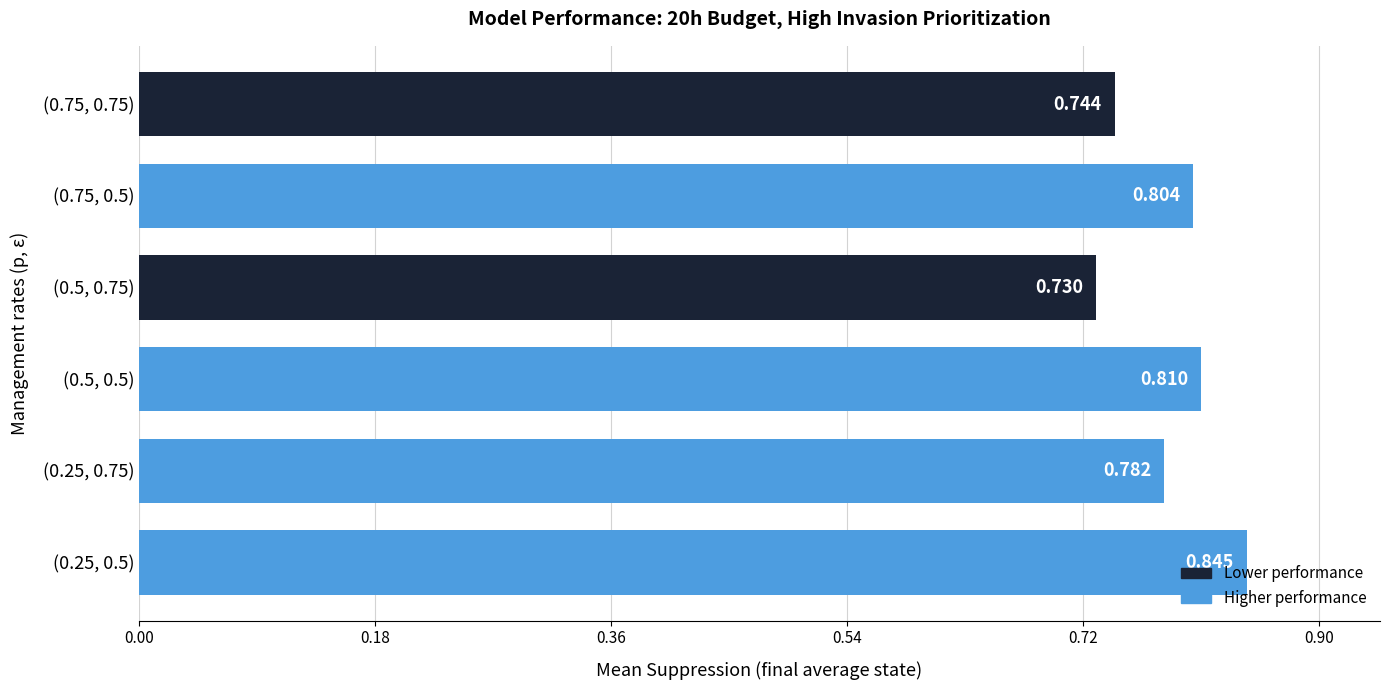

Which label corresponds to the smallest value in the chart?

(0.5, 0.75)